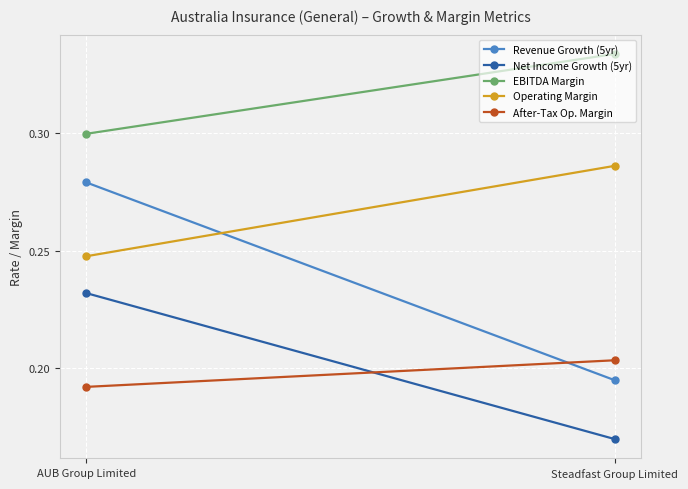

What is the maximum value for Operating Margin?

0.3